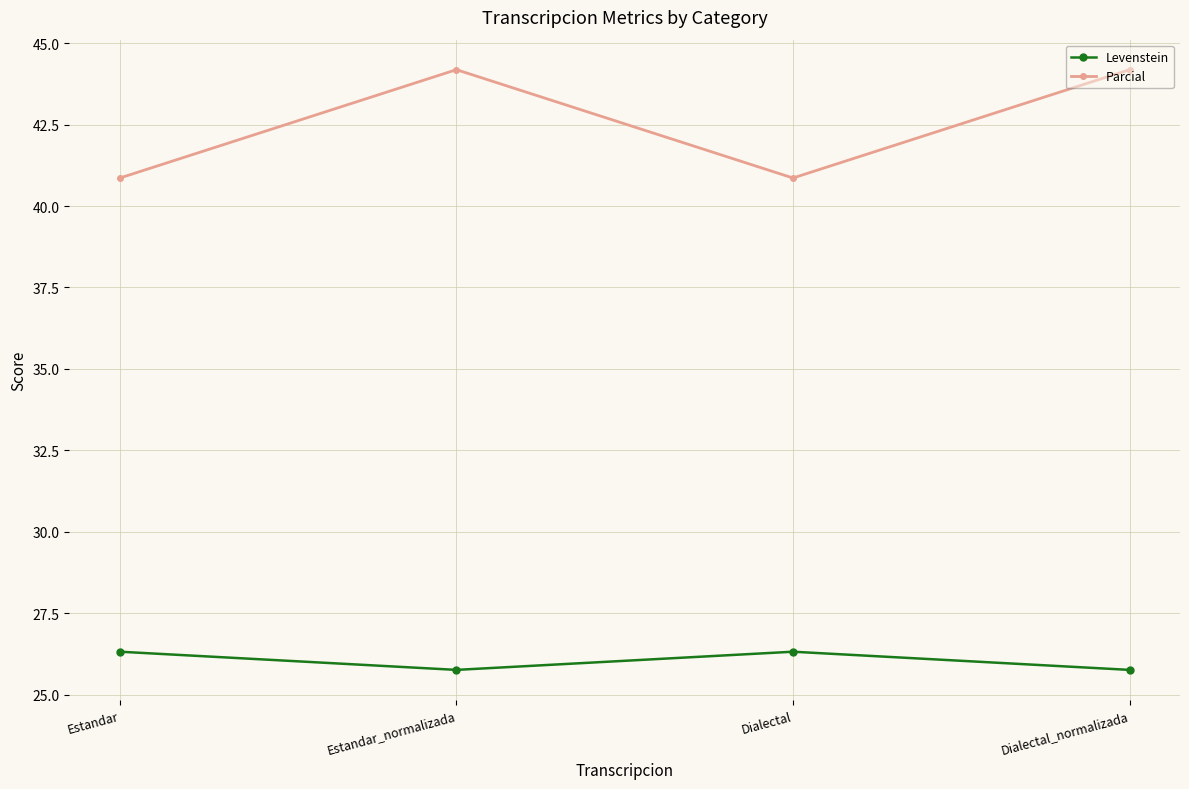

What value does the Levenstein series have at Estandar?

26.3